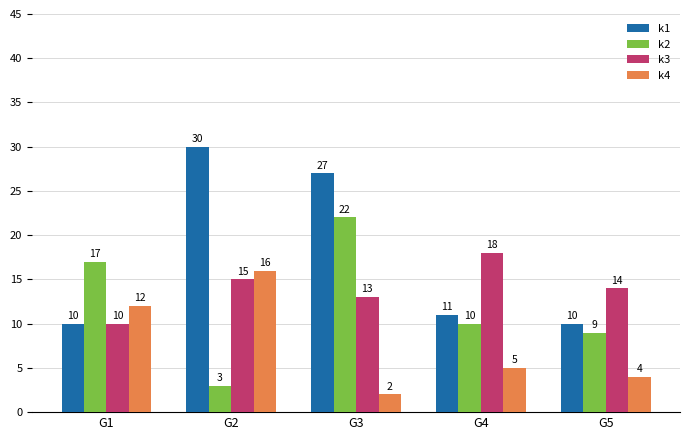

Are the bars grouped side by side (vs. stacked)?

Yes